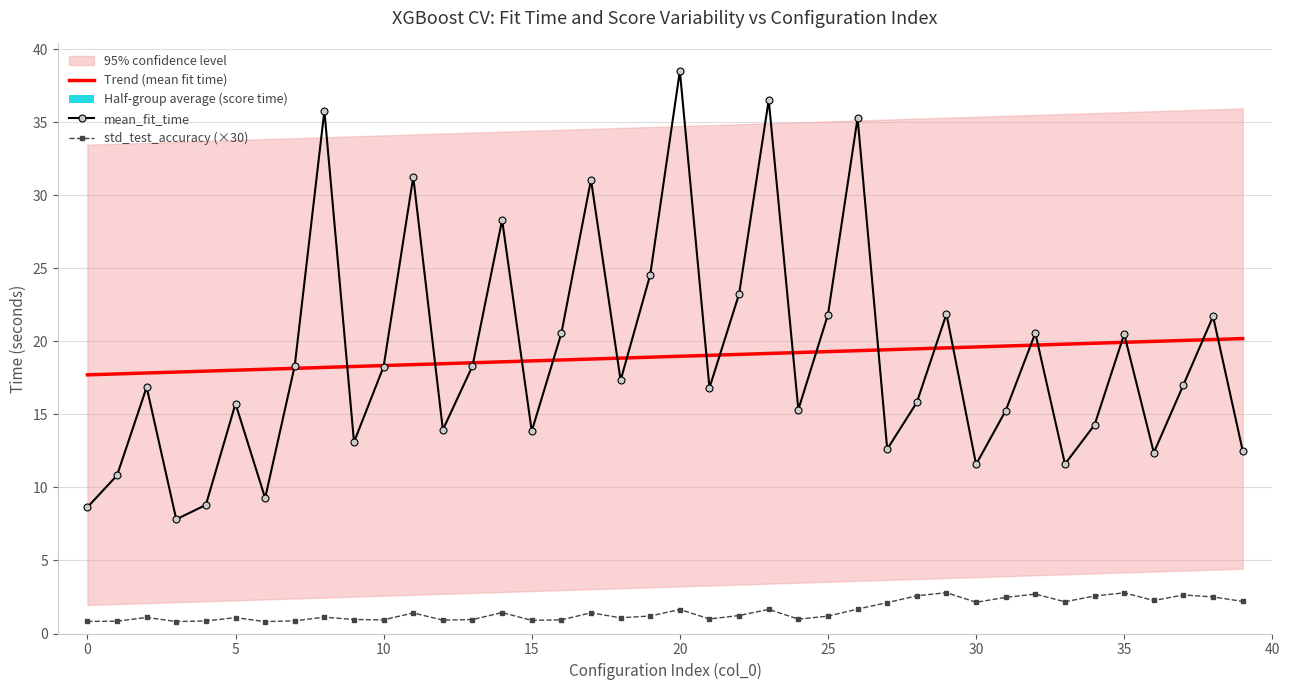

How many series are shown in this chart?

3